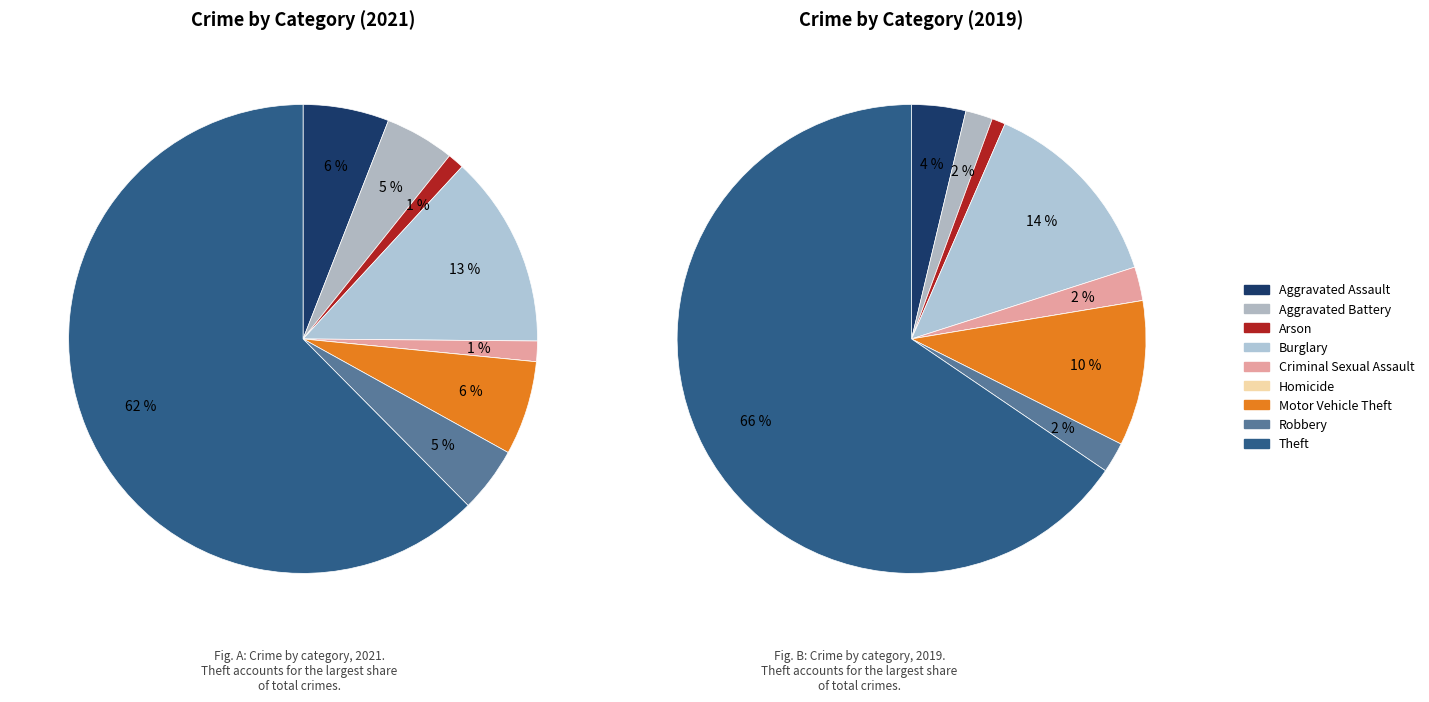

What is the ratio of the value at Robbery to the value at Aggravated Assault?

0.8